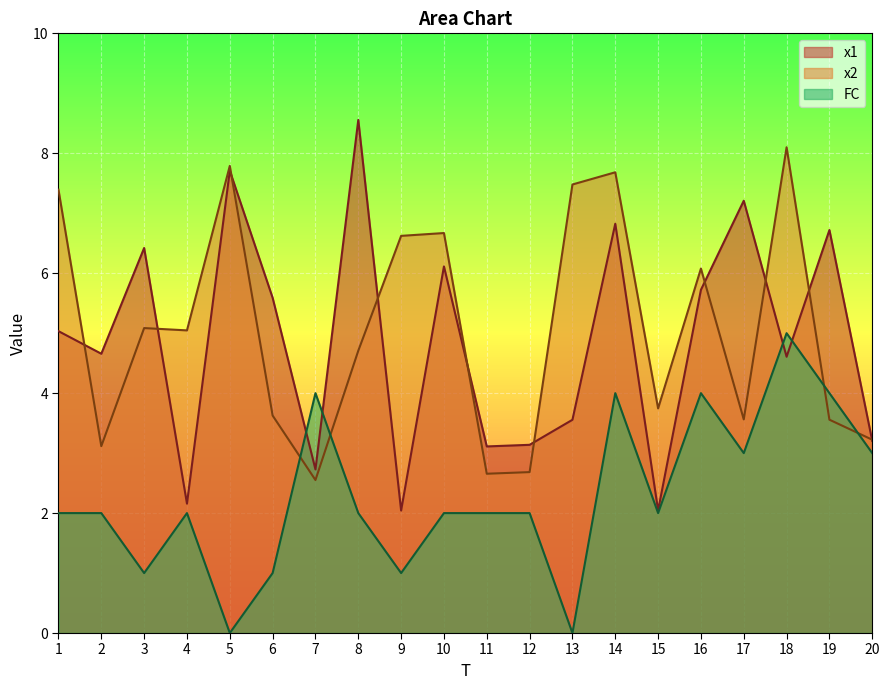

What is the value of the FC point at the 12th from the left?

2.0